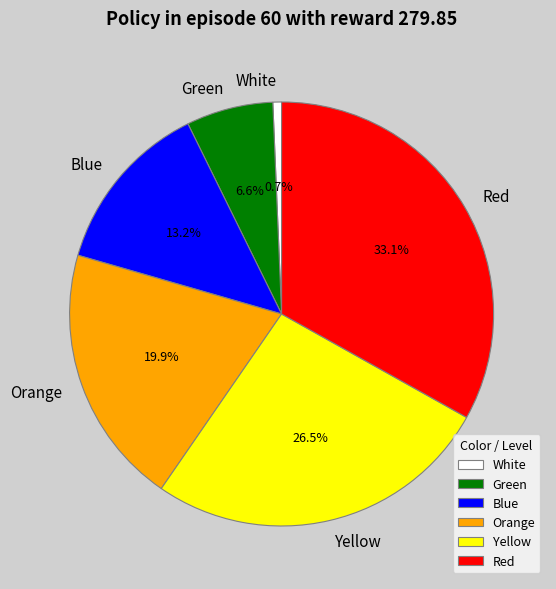

How many slices are in this pie chart?

6